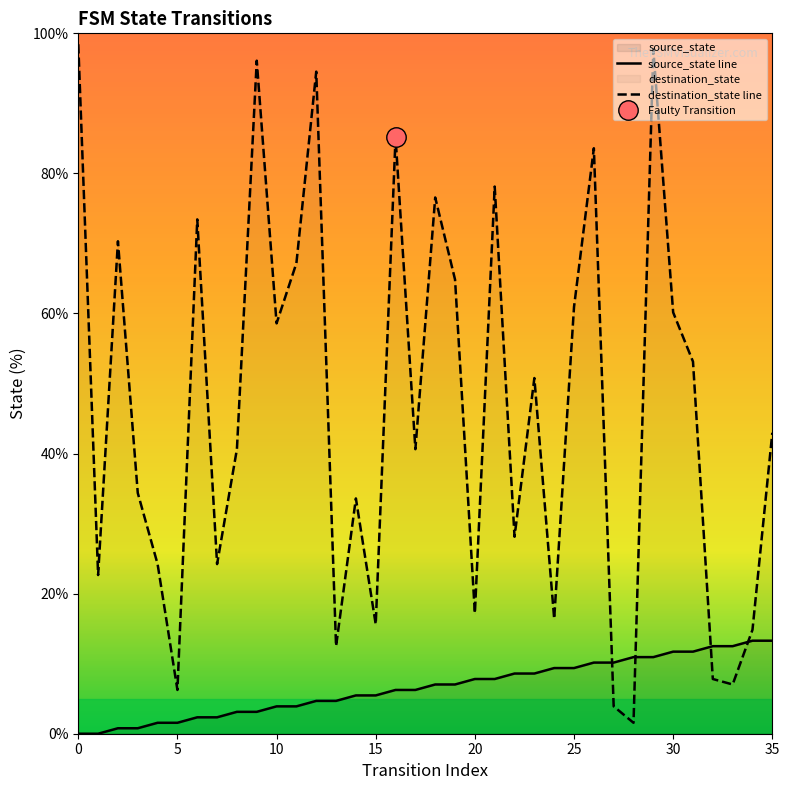

What is the minimum value for destination_state line?

1.6